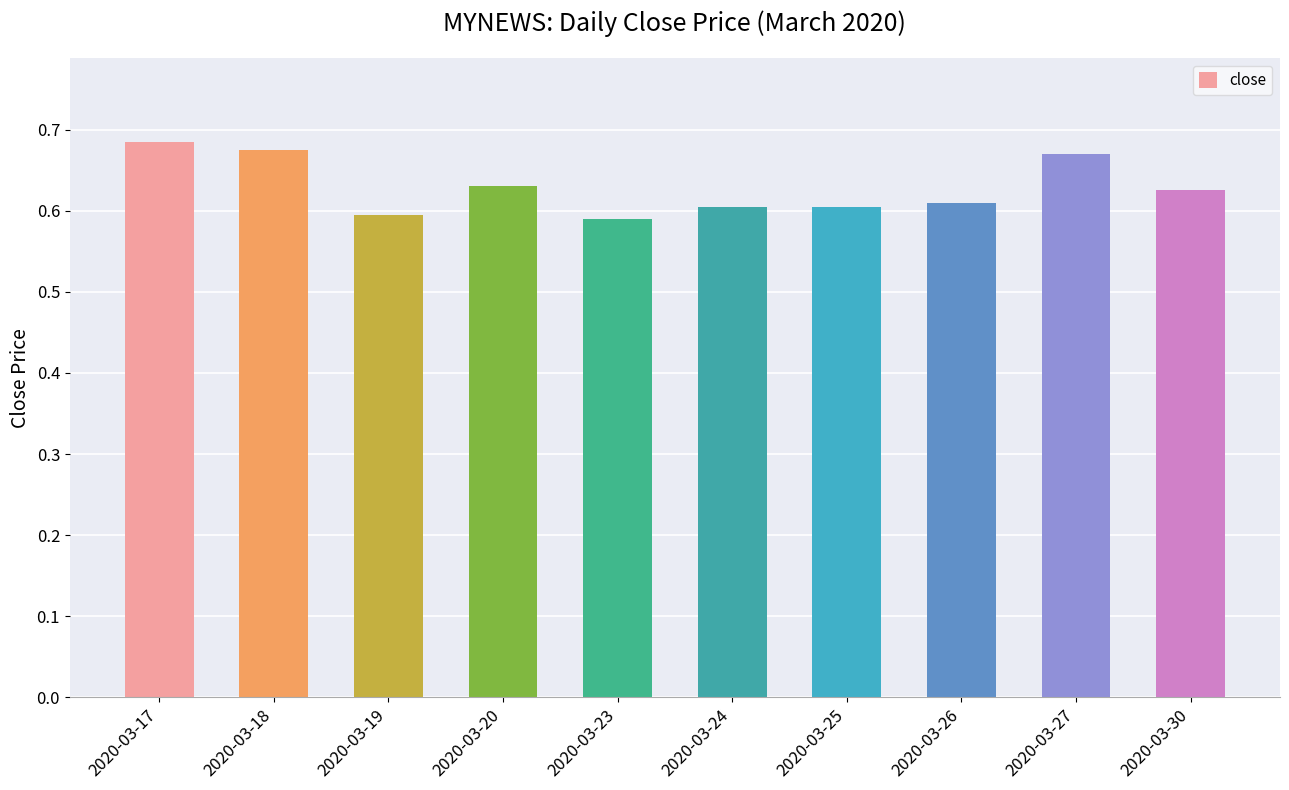

How many values are between 0 and 1?

10